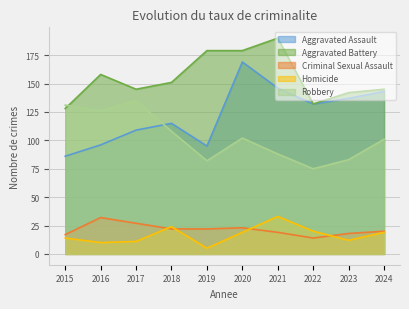

The value of Robbery at 2019 is 82. True or false?

True